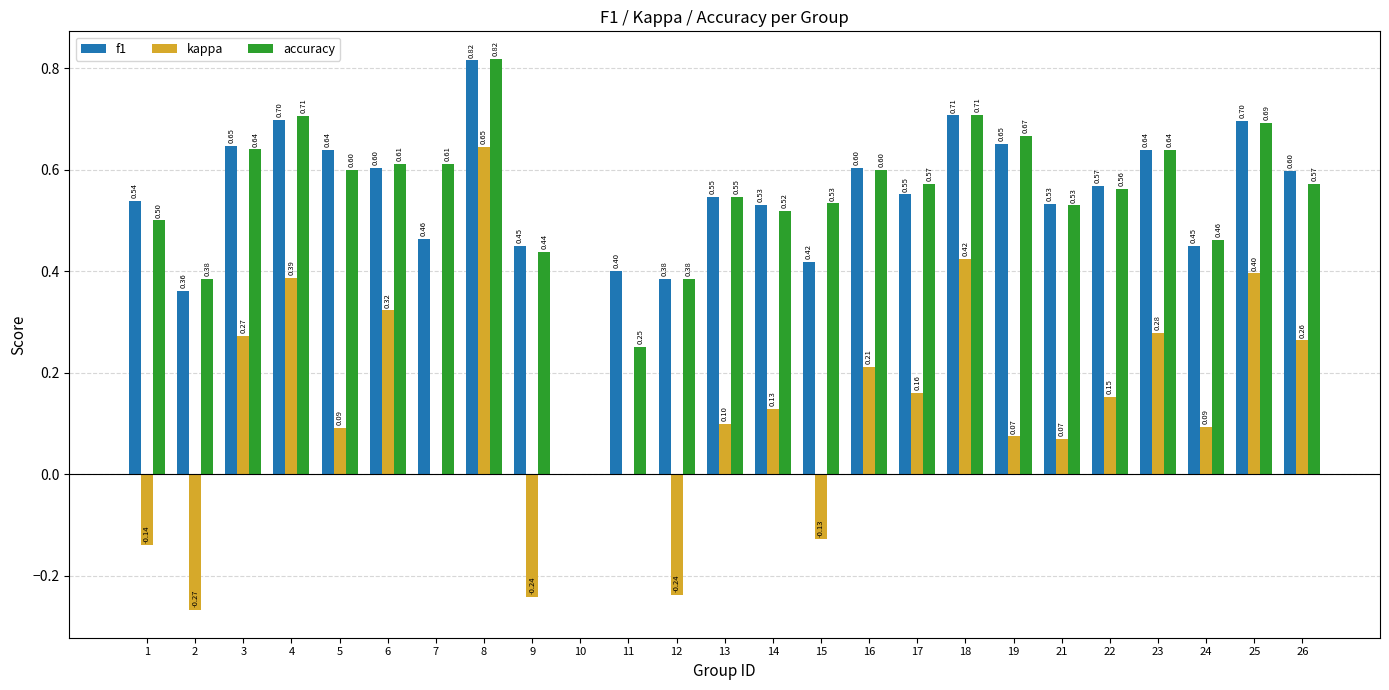

Is the value of f1 at 25 greater than the value of accuracy at 25?

Yes